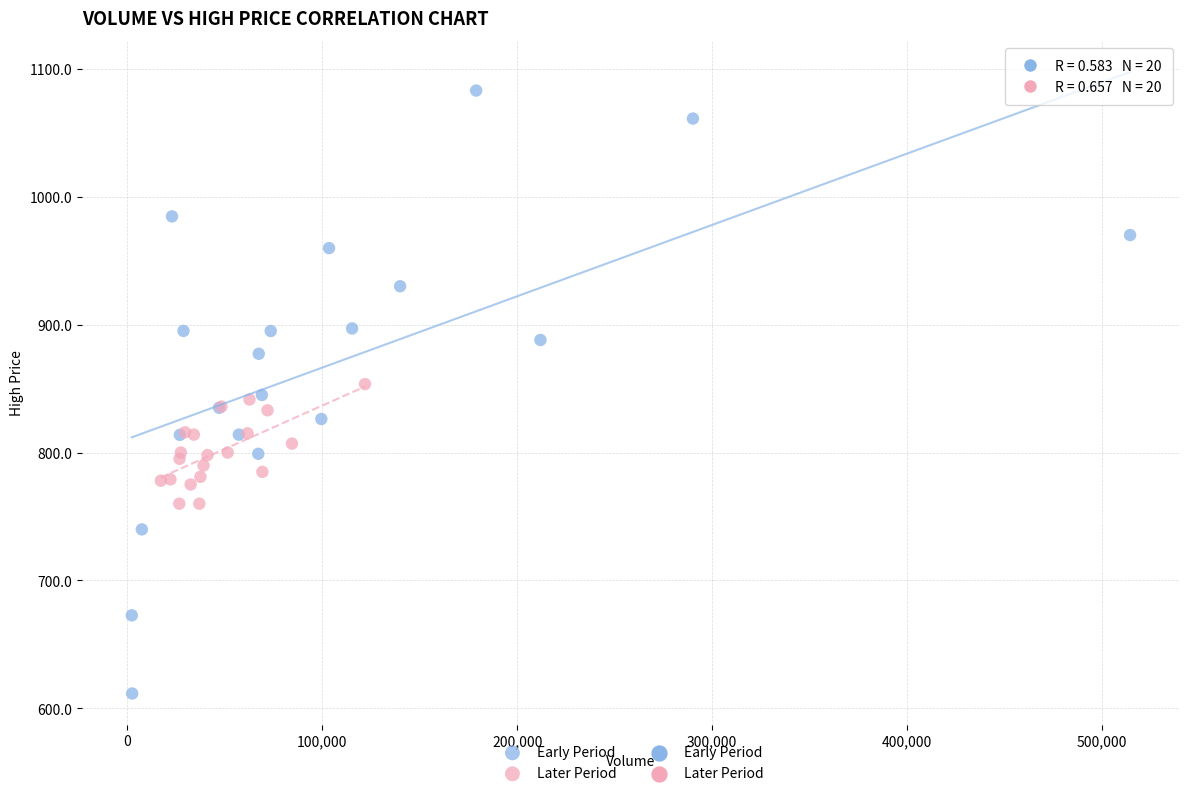

Which series contains the lowest Y value?

Early Period